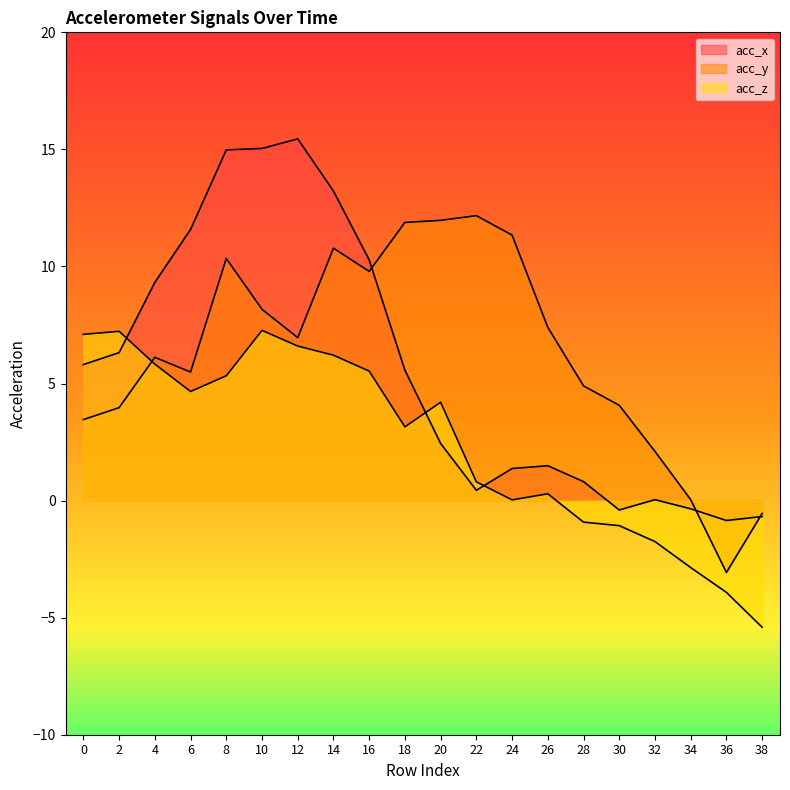

Reading right to left, transcribe all the data shown in this chart.

acc_x: -0.7	-0.8	-0.3	0.0	-0.4	0.8	1.5	1.4	0.4	2.4	5.6	10.3	13.2	15.4	15.0	15.0	11.6	9.3	6.3	5.8
acc_y: -0.6	-3.1	0.0	2.1	4.1	4.9	7.4	11.3	12.2	12.0	11.9	9.8	10.8	7.0	8.2	10.3	5.5	6.1	4.0	3.5
acc_z: -5.4	-3.9	-2.9	-1.8	-1.1	-0.9	0.3	0.0	0.8	4.2	3.1	5.5	6.2	6.6	7.3	5.3	4.7	5.8	7.2	7.1